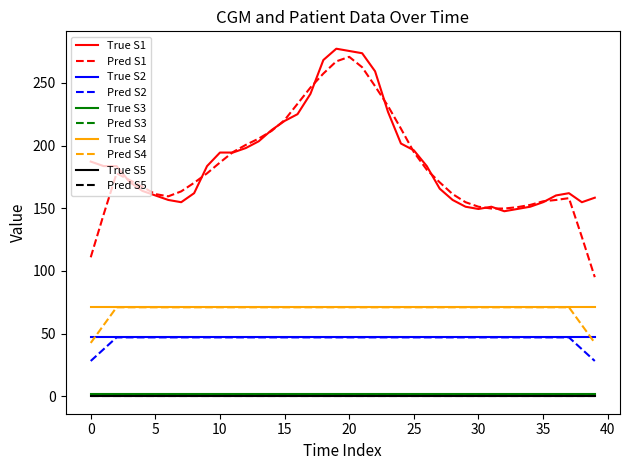

Reading left to right, what are all the values shown in this chart?

CGM (mg / dl): 187.2	183.6	183.6	171.0	163.8	160.2	156.6	154.8	162.0	183.6	194.4	194.4	198.0	203.4	212.4	219.6	225.0	241.2	268.2	277.2	275.4	273.6	259.2	226.8	201.6	196.2	183.6	165.6	156.6	151.2	149.4	151.2	147.6	149.4	151.2	154.8	160.2	162.0	154.8	158.4
Age (years): 47.0	47.0	47.0	47.0	47.0	47.0	47.0	47.0	47.0	47.0	47.0	47.0	47.0	47.0	47.0	47.0	47.0	47.0	47.0	47.0	47.0	47.0	47.0	47.0	47.0	47.0	47.0	47.0	47.0	47.0	47.0	47.0	47.0	47.0	47.0	47.0	47.0	47.0	47.0	47.0
Height (m): 1.7	1.7	1.7	1.7	1.7	1.7	1.7	1.7	1.7	1.7	1.7	1.7	1.7	1.7	1.7	1.7	1.7	1.7	1.7	1.7	1.7	1.7	1.7	1.7	1.7	1.7	1.7	1.7	1.7	1.7	1.7	1.7	1.7	1.7	1.7	1.7	1.7	1.7	1.7	1.7
Weight (kg): 71.0	71.0	71.0	71.0	71.0	71.0	71.0	71.0	71.0	71.0	71.0	71.0	71.0	71.0	71.0	71.0	71.0	71.0	71.0	71.0	71.0	71.0	71.0	71.0	71.0	71.0	71.0	71.0	71.0	71.0	71.0	71.0	71.0	71.0	71.0	71.0	71.0	71.0	71.0	71.0
CSII - basal insulin (Novolin R, IU / H): 0.0	0.0	0.0	0.0	0.0	0.0	0.0	0.0	0.0	0.0	0.0	0.0	0.0	0.0	0.0	0.0	0.0	0.0	0.0	0.0	0.0	0.0	0.0	0.0	0.0	0.0	0.0	0.0	0.0	0.0	0.0	0.0	0.0	0.0	0.0	0.0	0.0	0.0	0.0	0.0